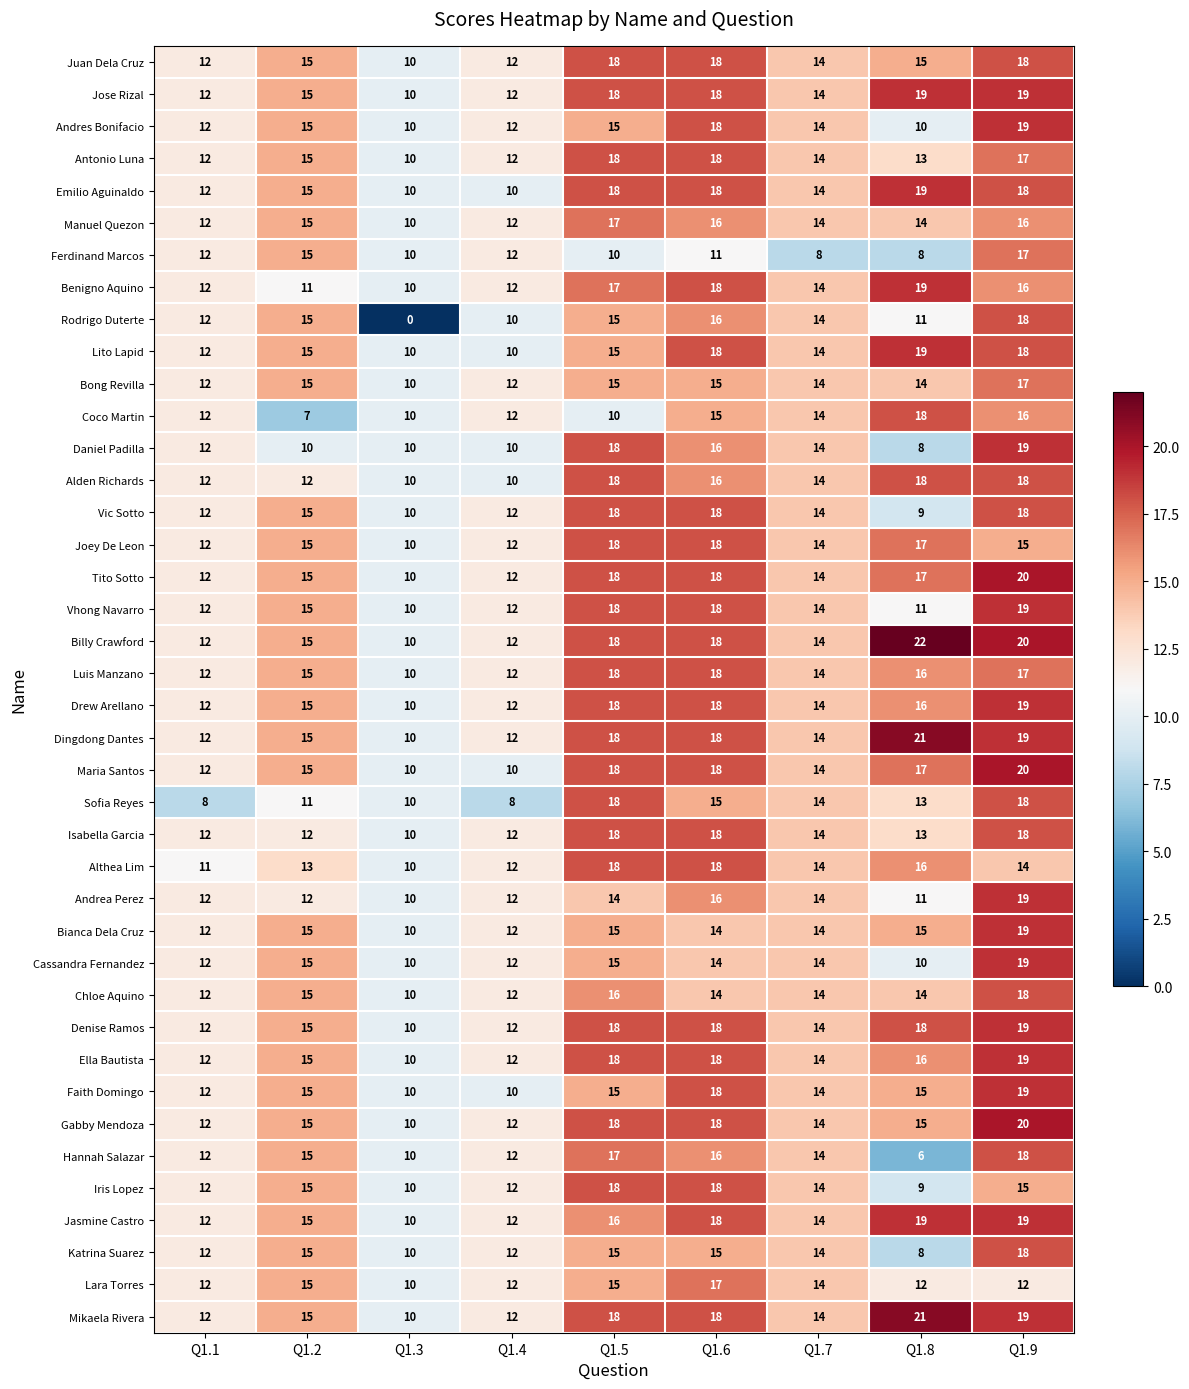

The value of Coco Martin at Q1.4 is 12. True or false?

True